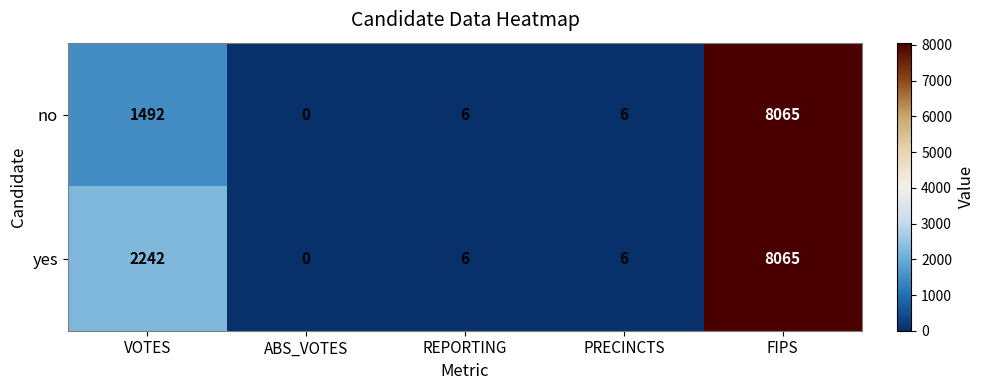

At which category is the sum across all series the highest?

FIPS